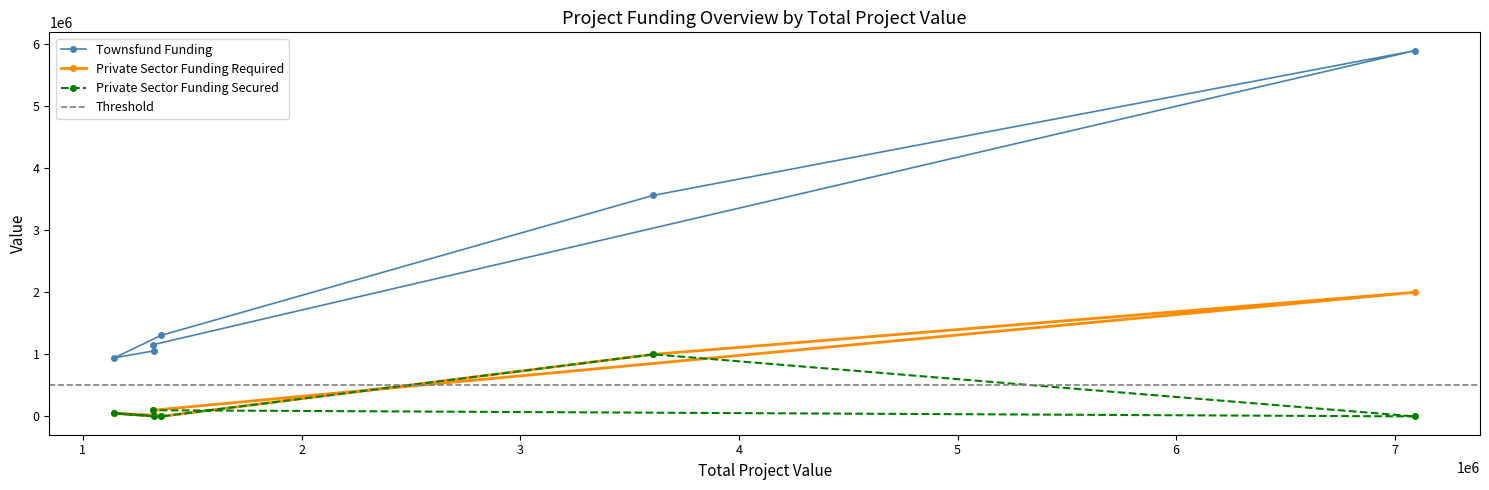

What is the maximum value for Townsfund Funding?

5892000